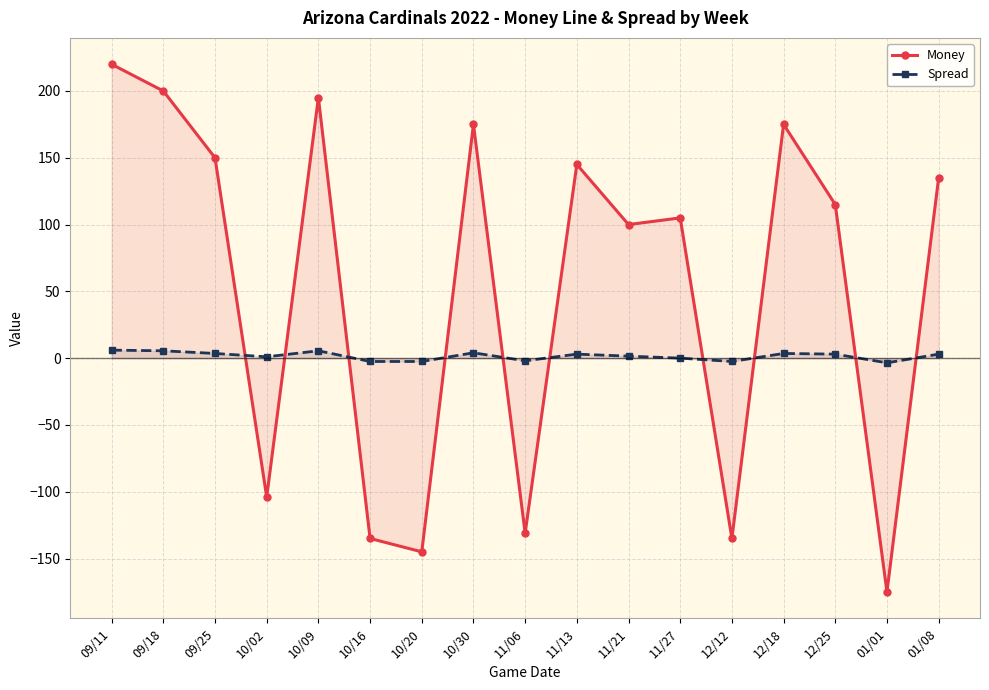

Is it true that Money equals -135.0 at 12/12?

True